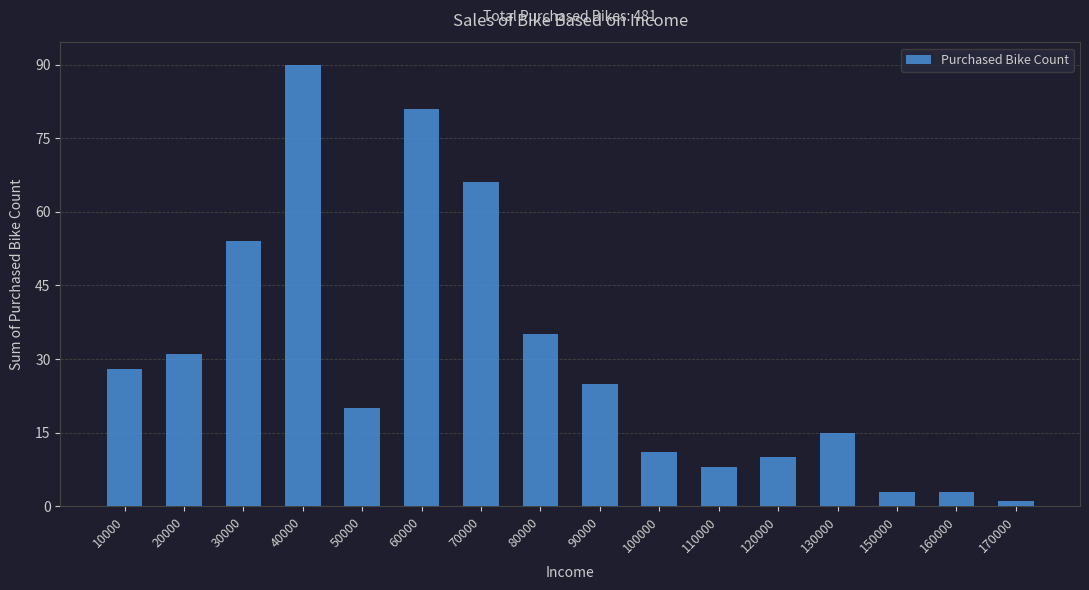

Reading left to right, what are all the values shown in this chart?

28	31	54	90	20	81	66	35	25	11	8	10	15	3	3	1